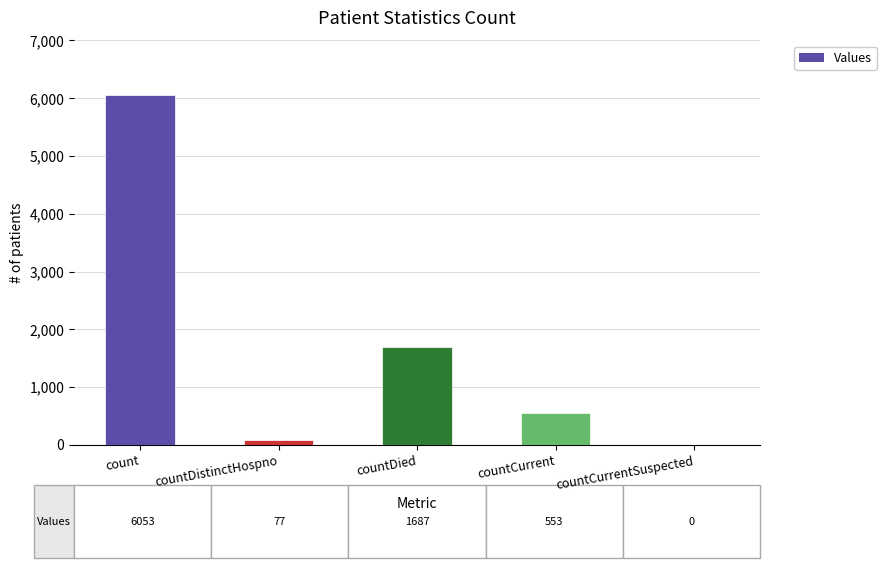

What is the average value?

1674